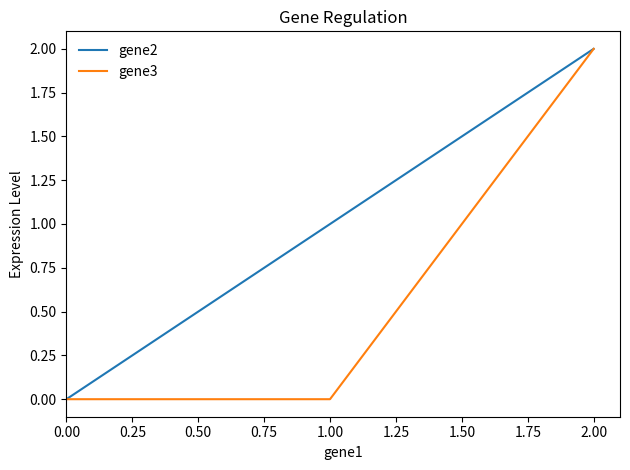

What is the greatest value displayed?

2.0